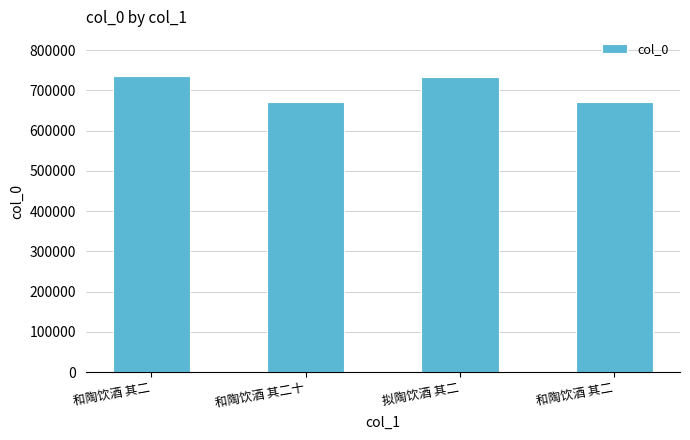

List the labels in order of value, smallest first.

和陶饮酒 其二, 和陶饮酒 其二十, 拟陶饮酒 其二, 和陶饮酒 其二